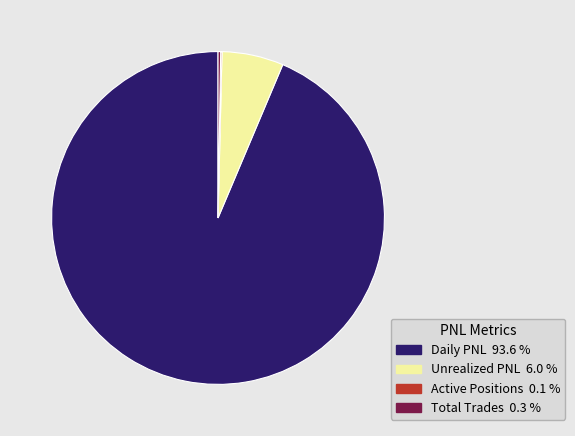

Which category has the biggest portion of the pie?

Daily PNL